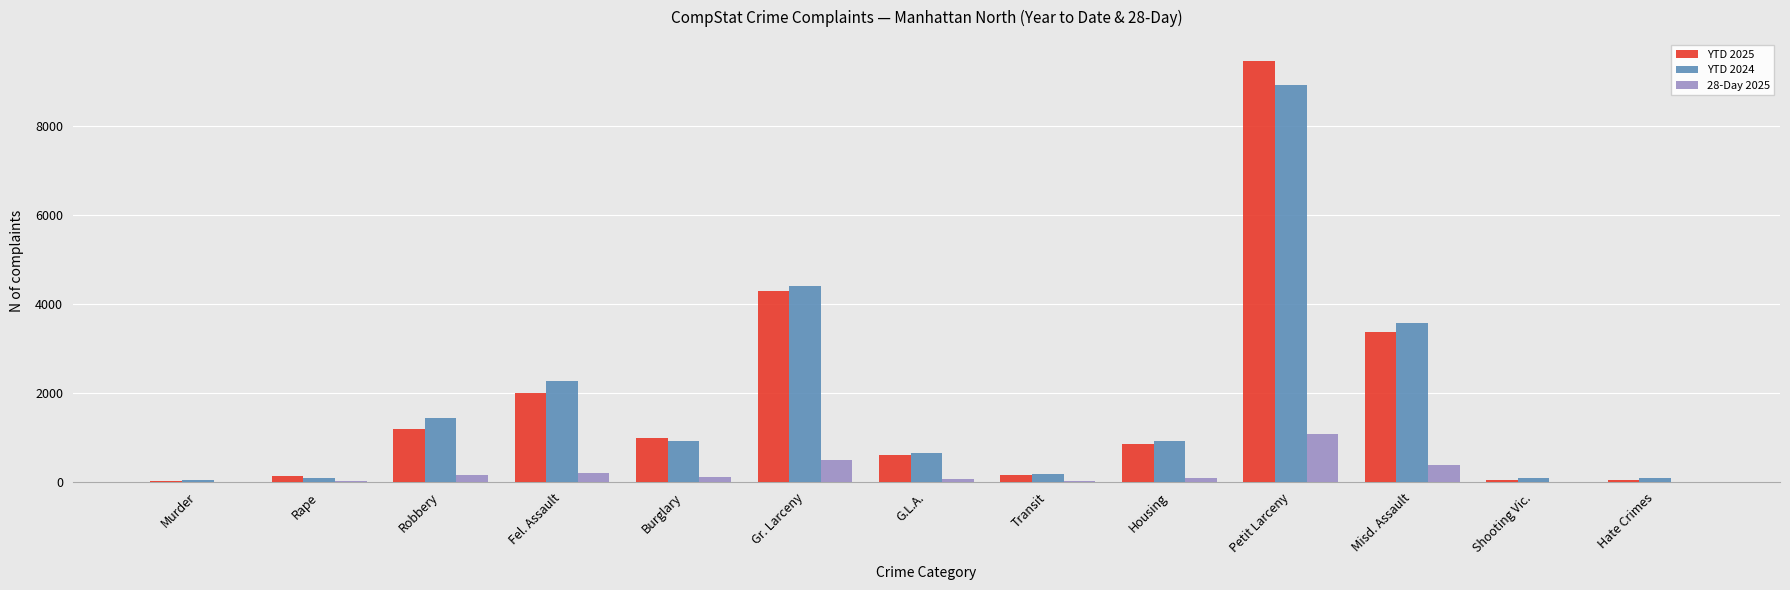

How many data points does each series have?

13